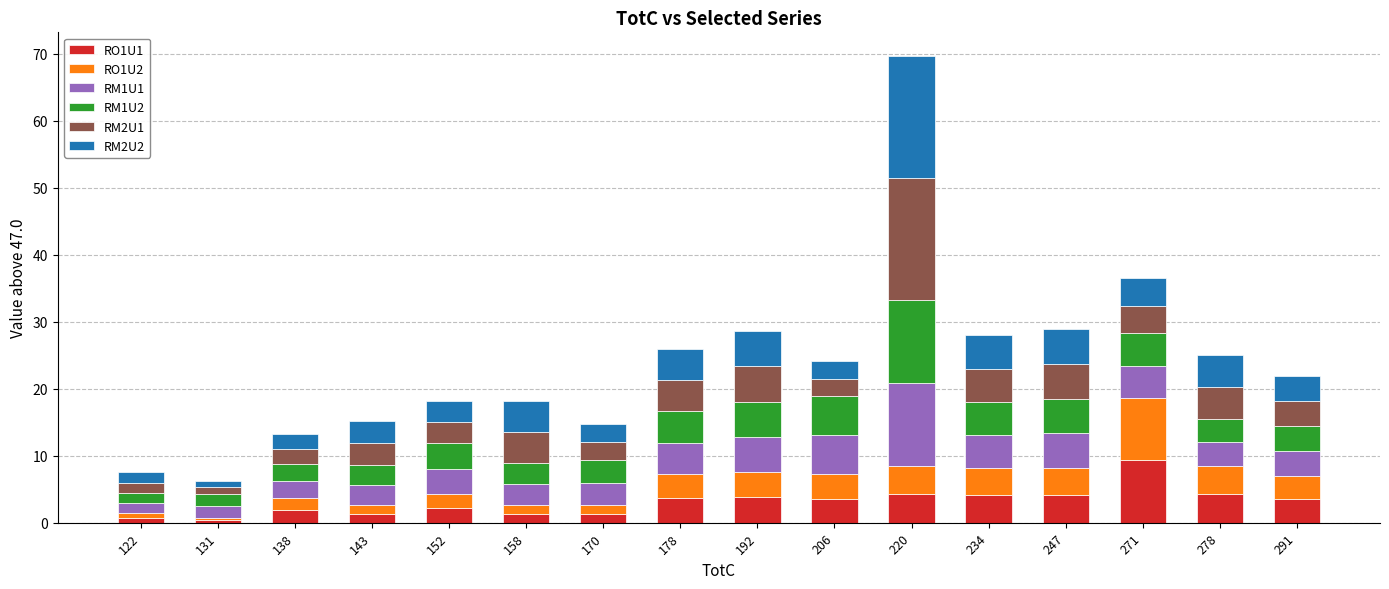

Are the bars grouped side by side (vs. stacked)?

No